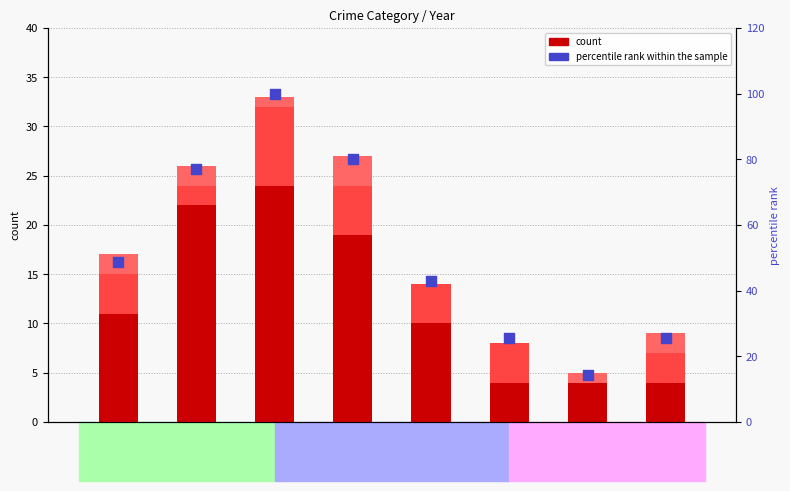

Which series contains the lowest Y value?

Robbery